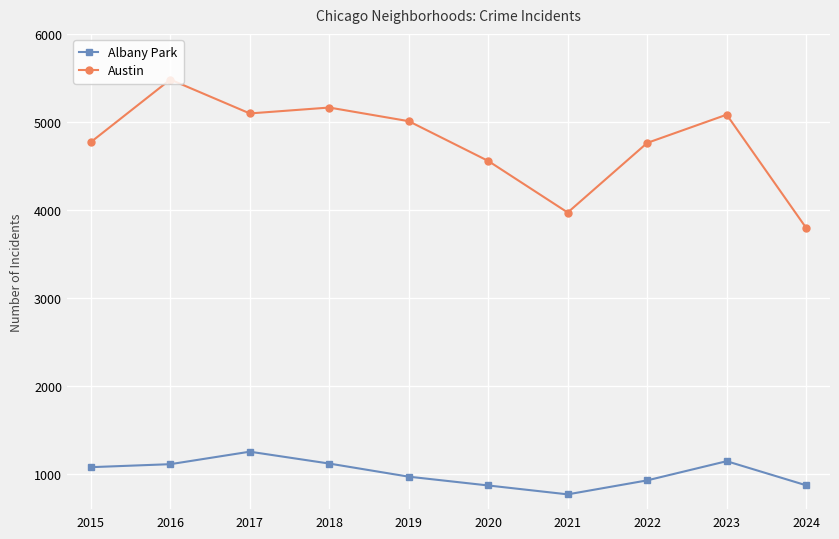

What is the minimum value for Albany Park?

767